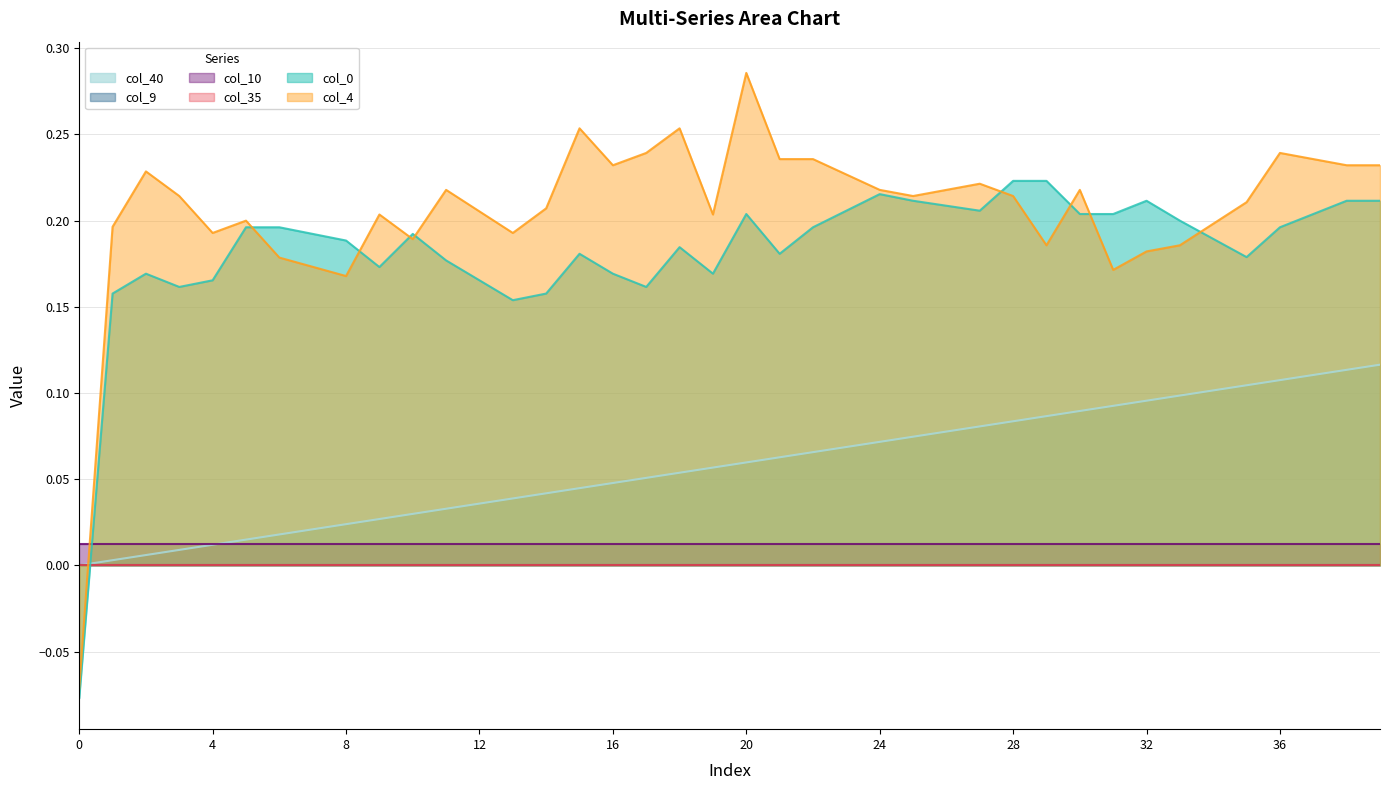

The col_4 series shows 0.2 at 10. True or false?

True